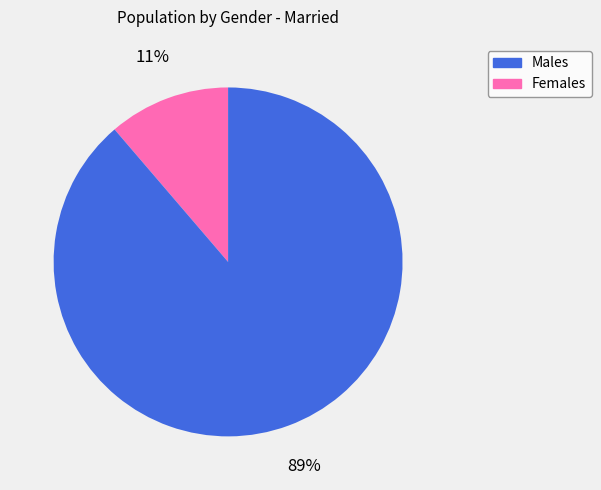

To the nearest percent, what is the average slice percentage?

50%